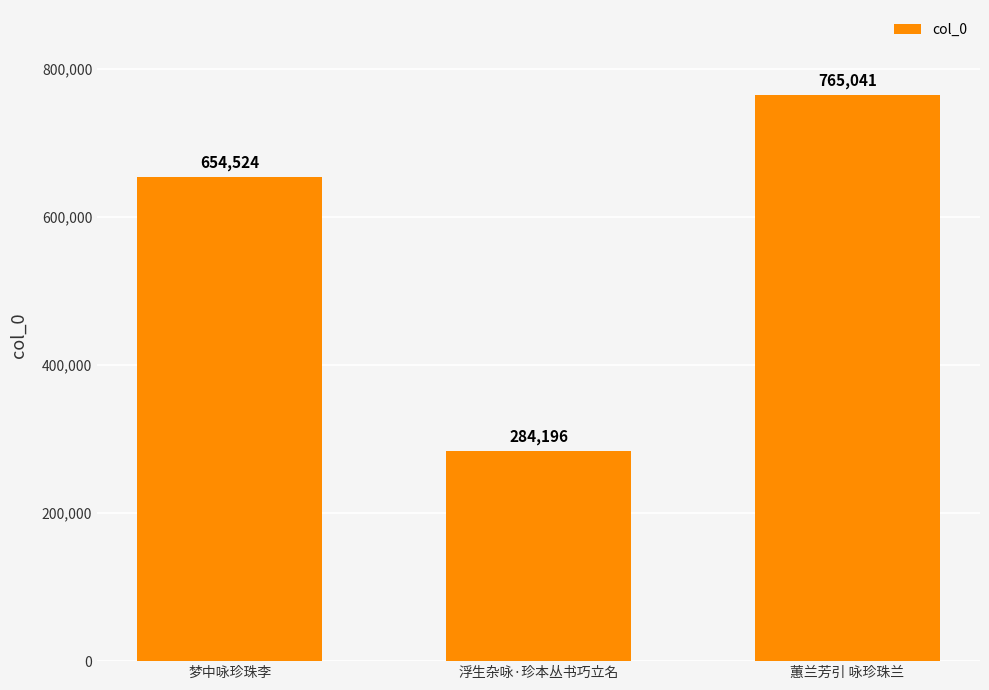

What is the label of the 2nd bar from the left?

浮生杂咏·珍本丛书巧立名